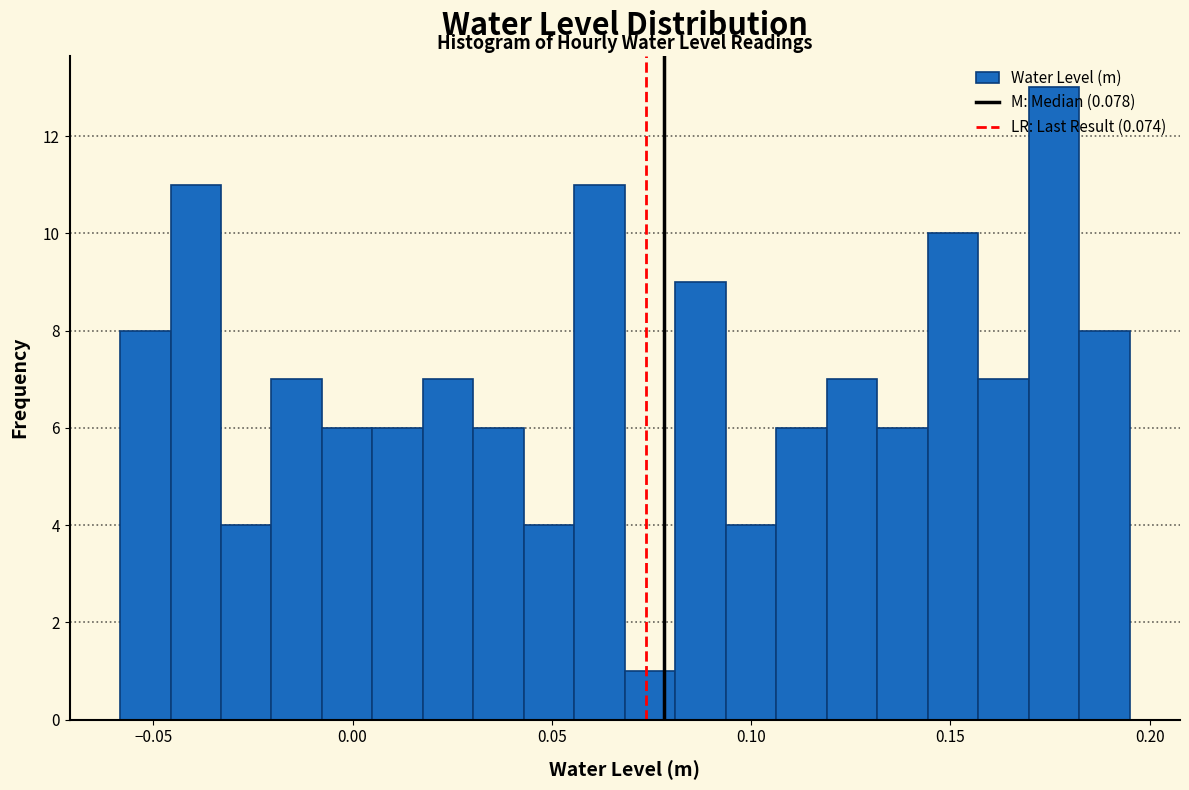

Read against the x-axis, roughly where is the centre of the tallest bar?

0.175